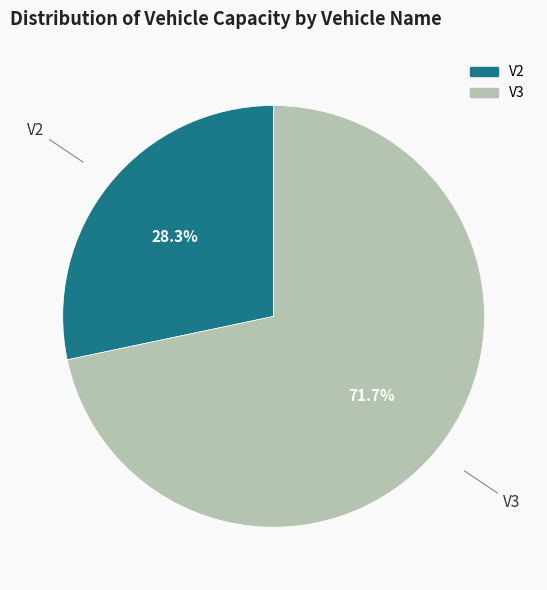

How much of the chart is everything except V2?

71.7%